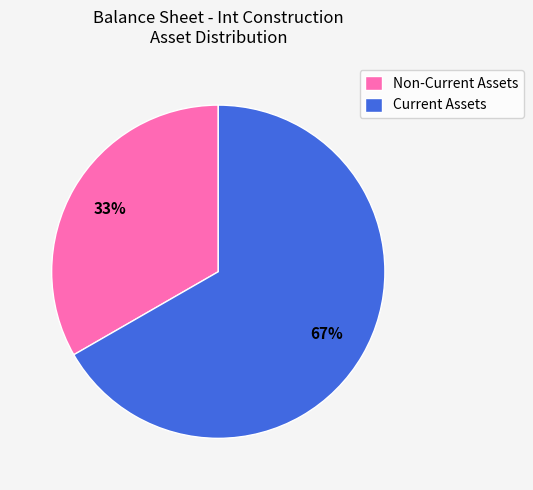

To the nearest percent, what portion does Current Assets represent?

67%